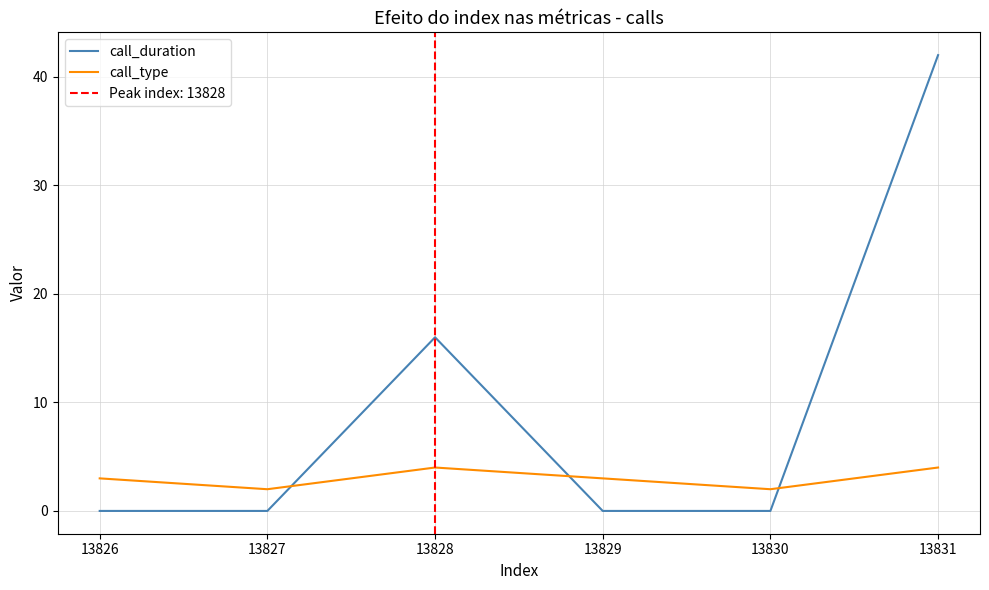

Is it true that call_duration equals 0 at 13827?

True